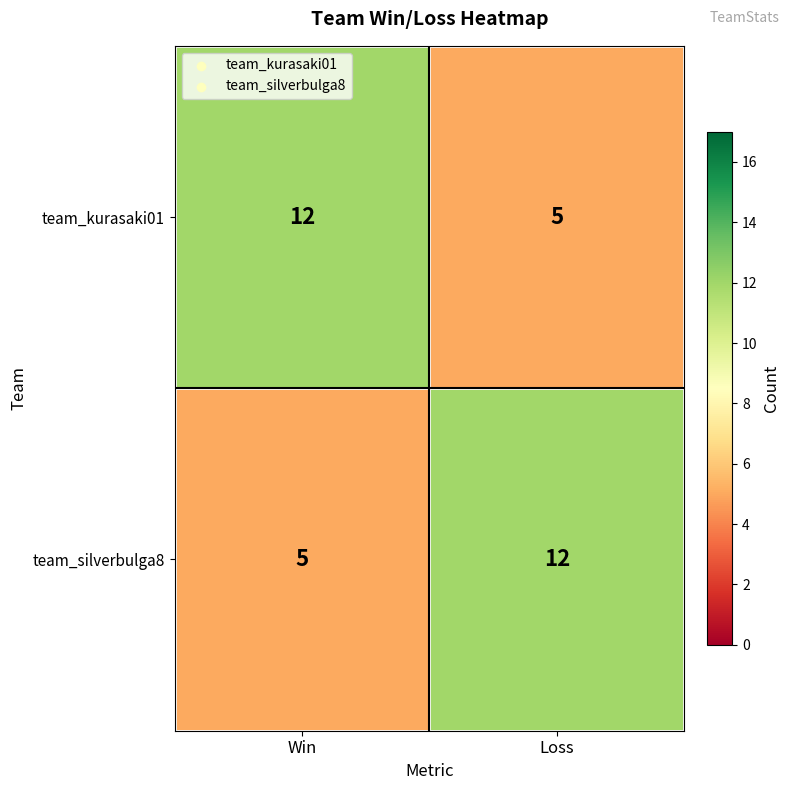

Rank the series at Win from lowest to highest value.

team_silverbulga8, team_kurasaki01